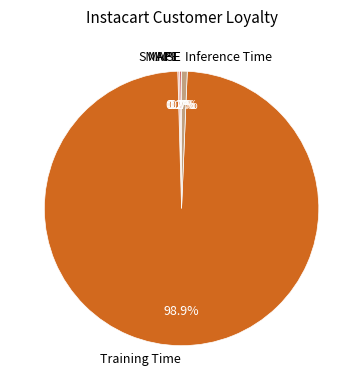

What is the largest slice in the pie chart?

Training Time